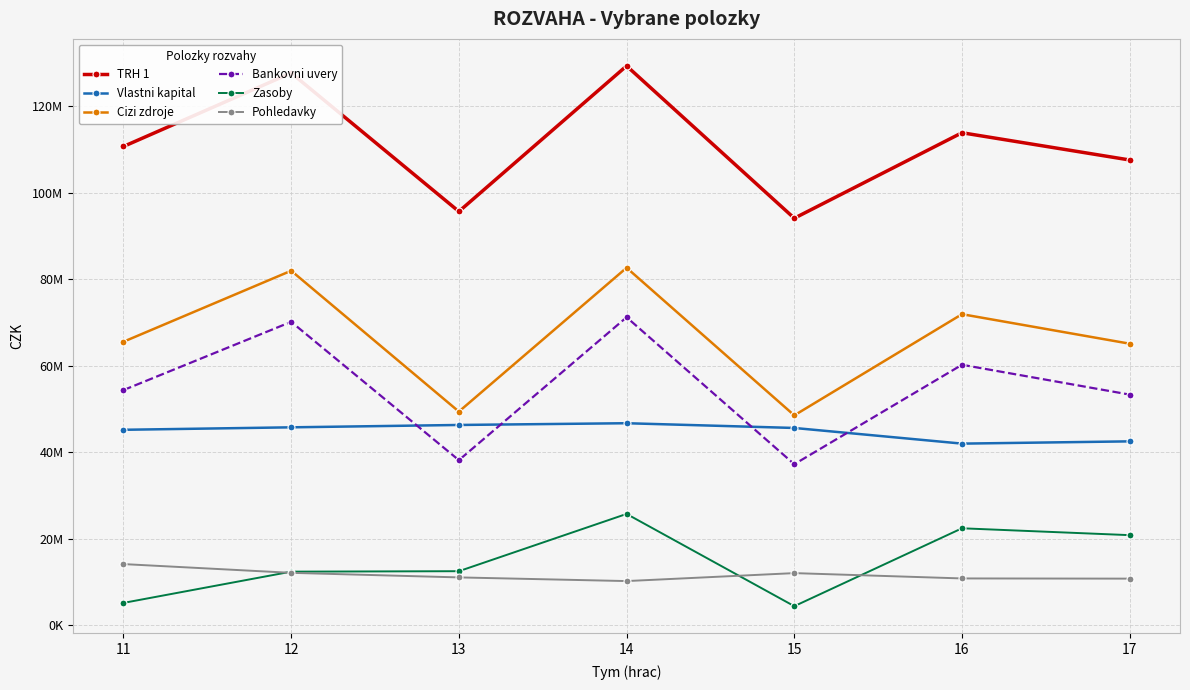

Reading left to right, transcribe all the data shown in this chart.

TRH 1: 11=110688687.1	12=127682603.7	13=95650592.2	14=129319362.3	15=94085449.1	16=113861755.9	17=107560906.8
Vlastni kapital: 11=45163105.9	12=45733854.7	13=46278630.4	14=46681759.3	15=45585841.6	16=41964124.2	17=42487792.4
Cizi zdroje: 11=65525581.2	12=81948748.9	13=49371961.8	14=82637602.9	15=48499607.5	16=71897631.7	17=65073114.5
Bankovni uvery: 11=54350184.0	12=70130699.0	13=38136508.0	14=71188836.0	15=37200000.0	16=60200000.0	17=53300000.0
Zasoby: 11=5129118.3	12=12355861.2	13=12460694.4	14=25705377.5	15=4369774.4	16=22384786.8	17=20796708.2
Pohledavky: 11=14105075.3	12=12081213.5	13=11025343.6	14=10175882.4	15=12016879.6	16=10786434.1	17=10740078.5